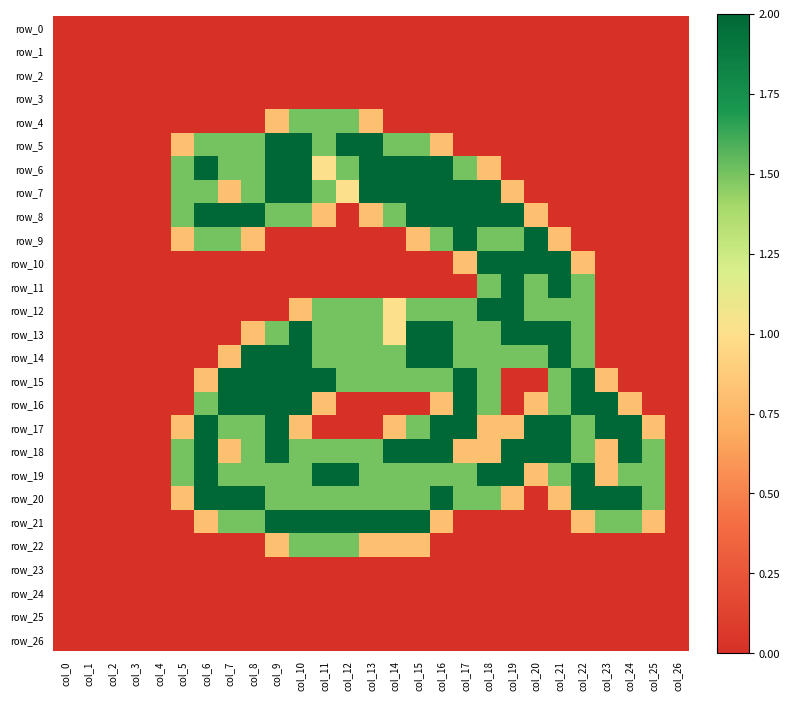

Between col_12 and col_11, which is larger?

col_12